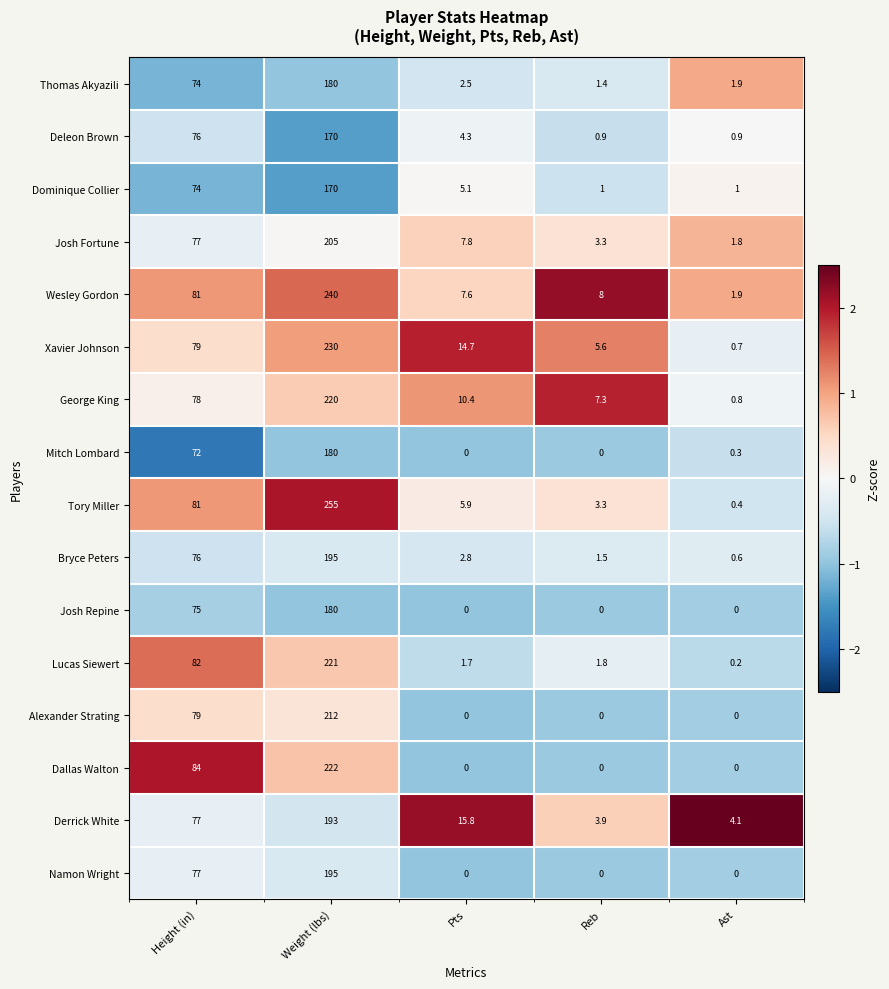

At which category is the sum across all series the highest?

Weight (lbs)